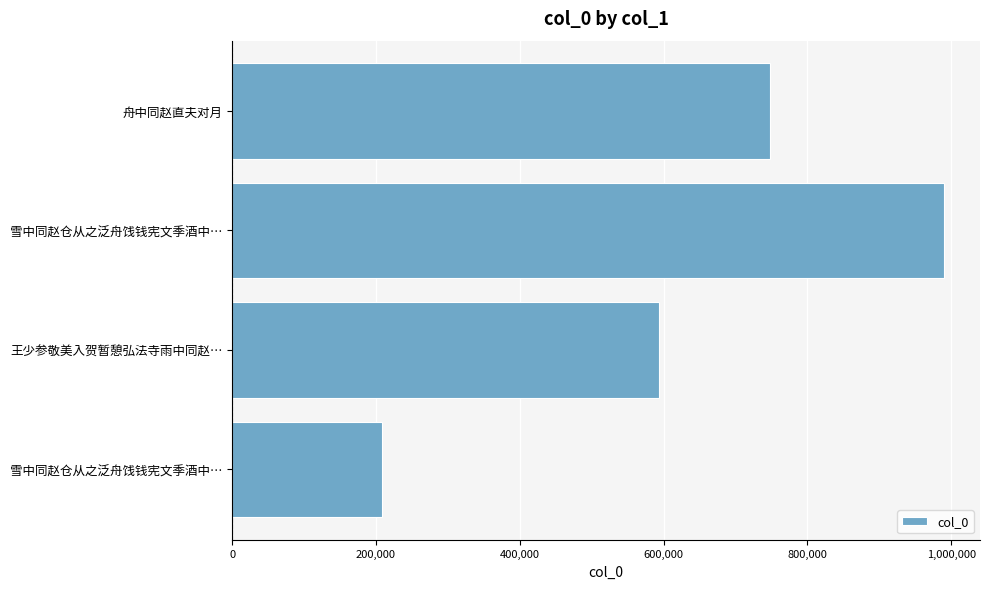

How many data points are less than 748473?

2